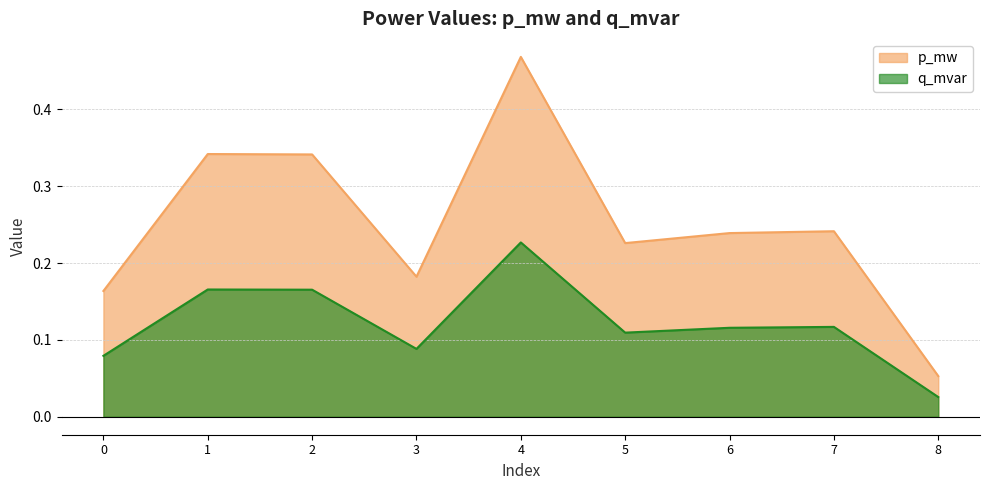

What is the value of the p_mw point at the 4th from the left?

0.2